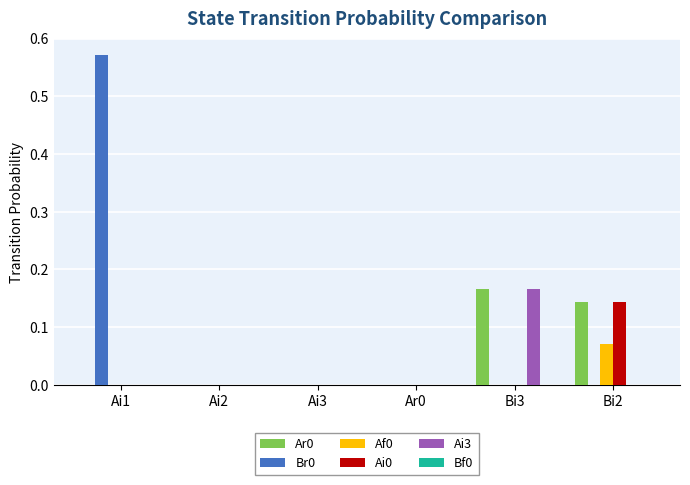

At which category is the sum across all series the highest?

Ai1